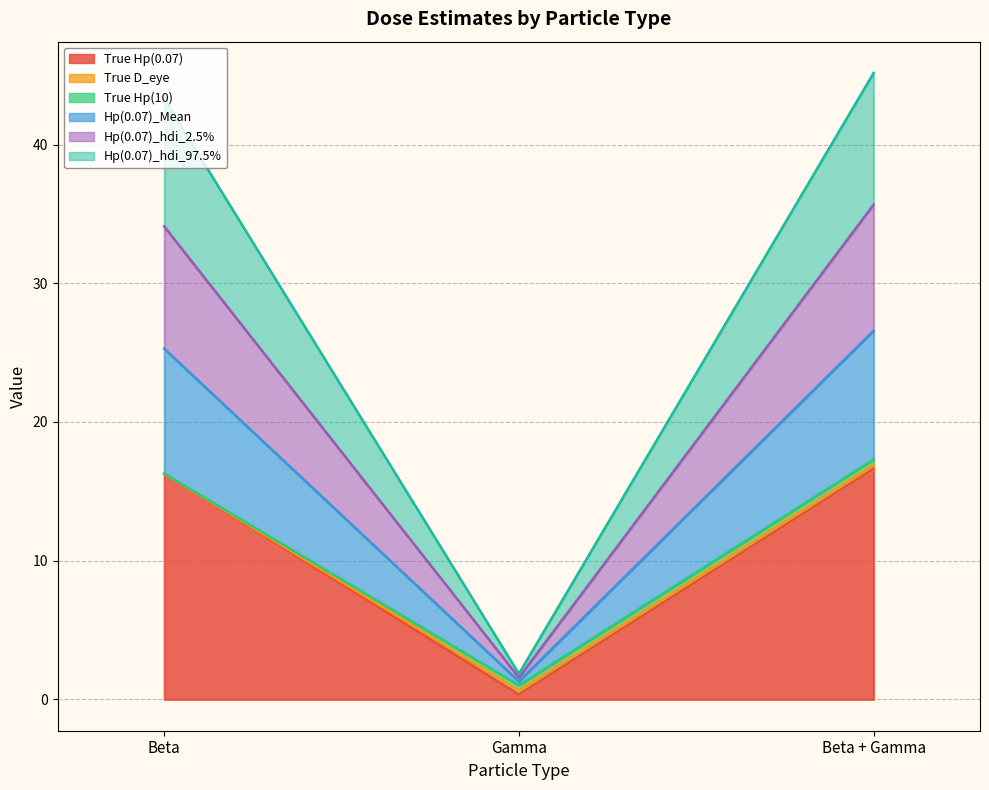

What is the spread (max minus min) of values at Beta?

27.0